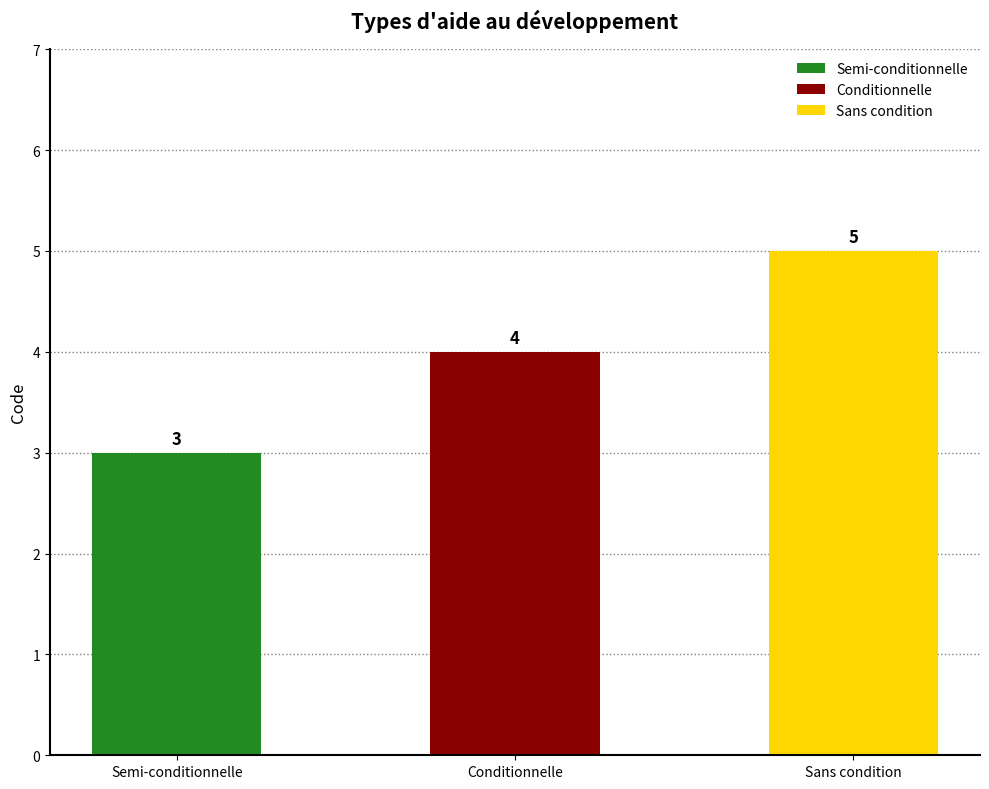

What is the sum of all values?

12